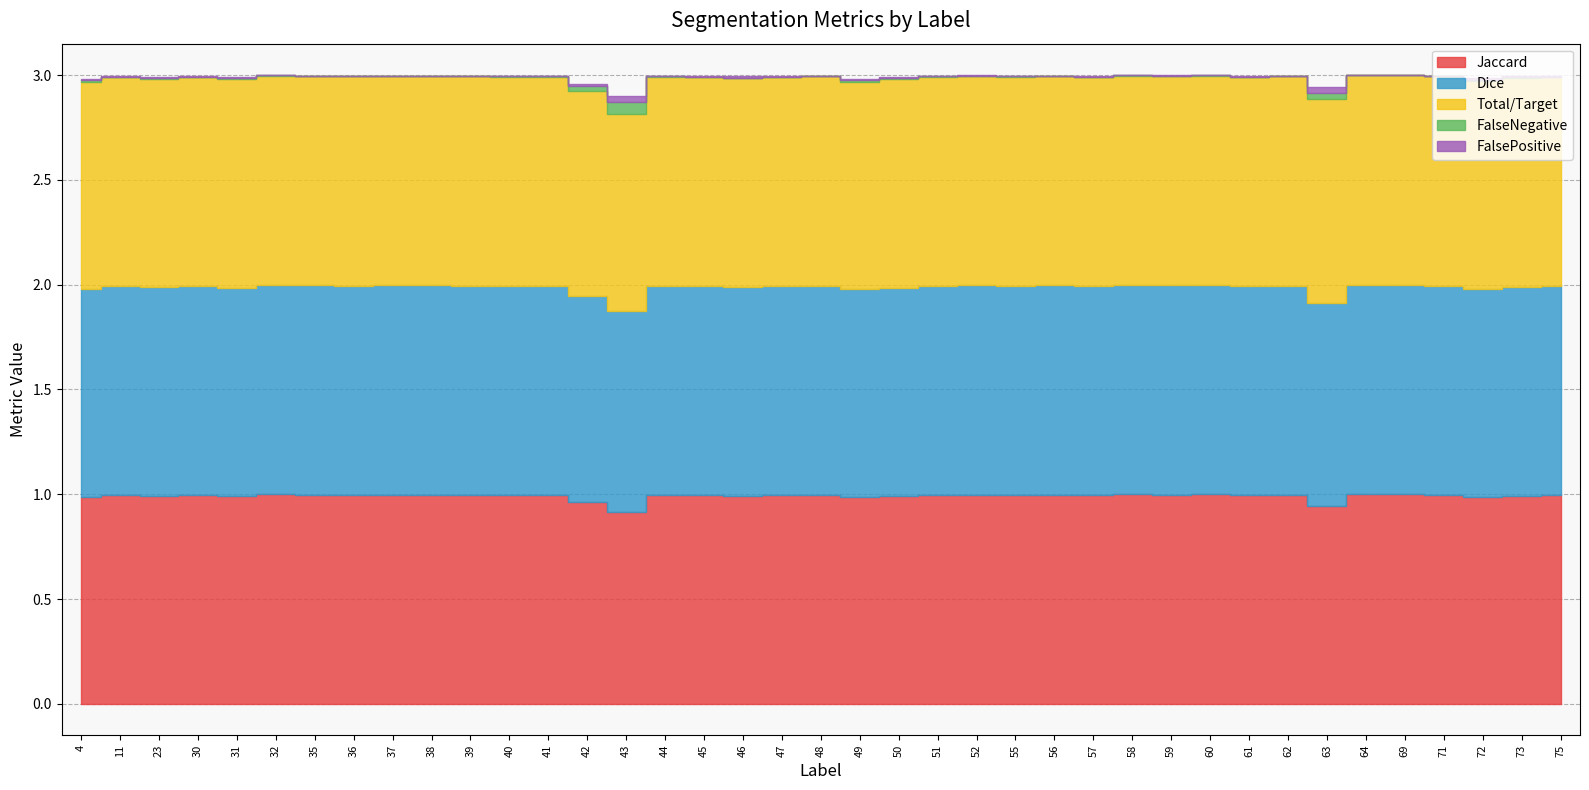

Reading left to right, extract all data points from this chart.

Jaccard: 1.0	1.0	1.0	1.0	1.0	1.0	1.0	1.0	1.0	1.0	1.0	1.0	1.0	1.0	0.9	1.0	1.0	1.0	1.0	1.0	1.0	1.0	1.0	1.0	1.0	1.0	1.0	1.0	1.0	1.0	1.0	1.0	0.9	1.0	1.0	1.0	1.0	1.0	1.0
Dice: 1.0	1.0	1.0	1.0	1.0	1.0	1.0	1.0	1.0	1.0	1.0	1.0	1.0	1.0	1.0	1.0	1.0	1.0	1.0	1.0	1.0	1.0	1.0	1.0	1.0	1.0	1.0	1.0	1.0	1.0	1.0	1.0	1.0	1.0	1.0	1.0	1.0	1.0	1.0
Total/Target: 1.0	1.0	1.0	1.0	1.0	1.0	1.0	1.0	1.0	1.0	1.0	1.0	1.0	1.0	0.9	1.0	1.0	1.0	1.0	1.0	1.0	1.0	1.0	1.0	1.0	1.0	1.0	1.0	1.0	1.0	1.0	1.0	1.0	1.0	1.0	1.0	1.0	1.0	1.0
FalseNegative: 0.0	0.0	0.0	0.0	0.0	0.0	0.0	0.0	0.0	0.0	0.0	0.0	0.0	0.0	0.1	0.0	0.0	0.0	0.0	0.0	0.0	0.0	0.0	0.0	0.0	0.0	0.0	0.0	0.0	0.0	0.0	0.0	0.0	0.0	0.0	0.0	0.0	0.0	0.0
FalsePositive: 0.0	0.0	0.0	0.0	0.0	0.0	0.0	0.0	0.0	0.0	0.0	0.0	0.0	0.0	0.0	0.0	0.0	0.0	0.0	0.0	0.0	0.0	0.0	0.0	0.0	0.0	0.0	0.0	0.0	0.0	0.0	0.0	0.0	0.0	0.0	0.0	0.0	0.0	0.0